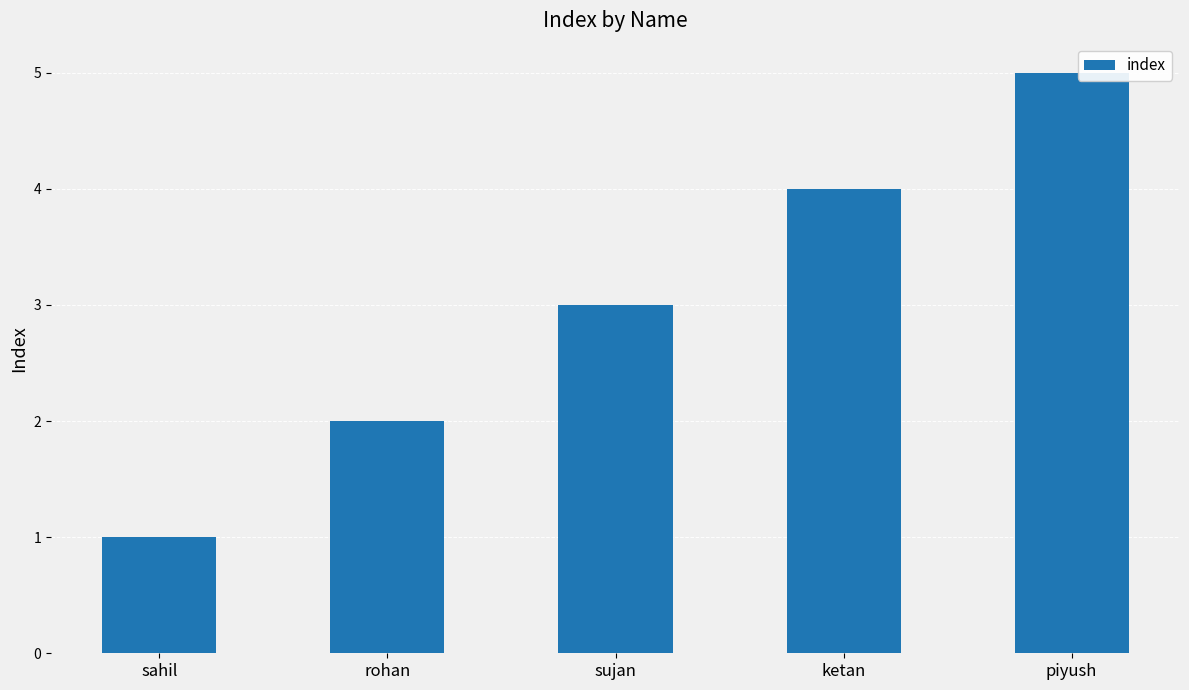

What is the change in value from sahil to rohan?

+1